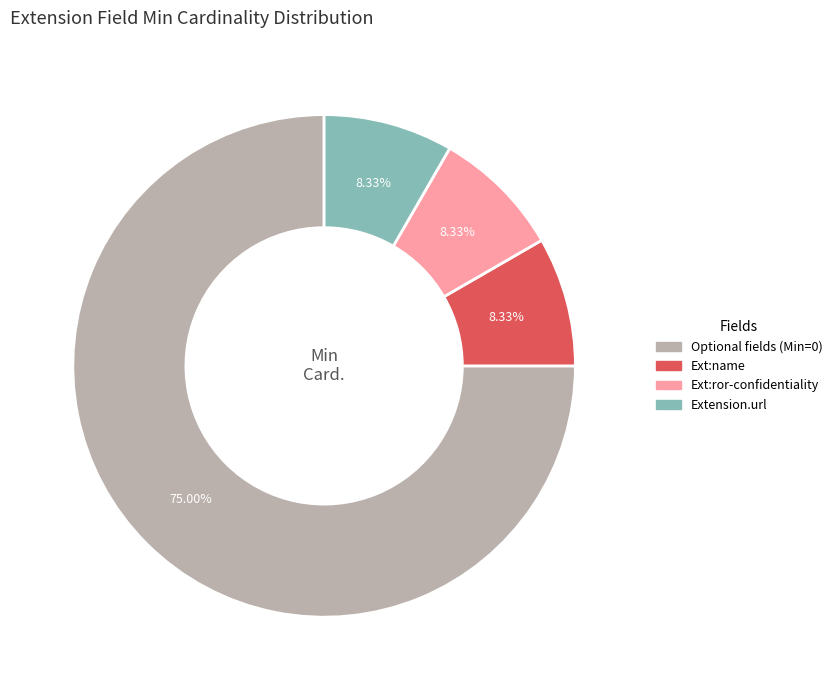

Is there a majority slice in this chart?

Yes